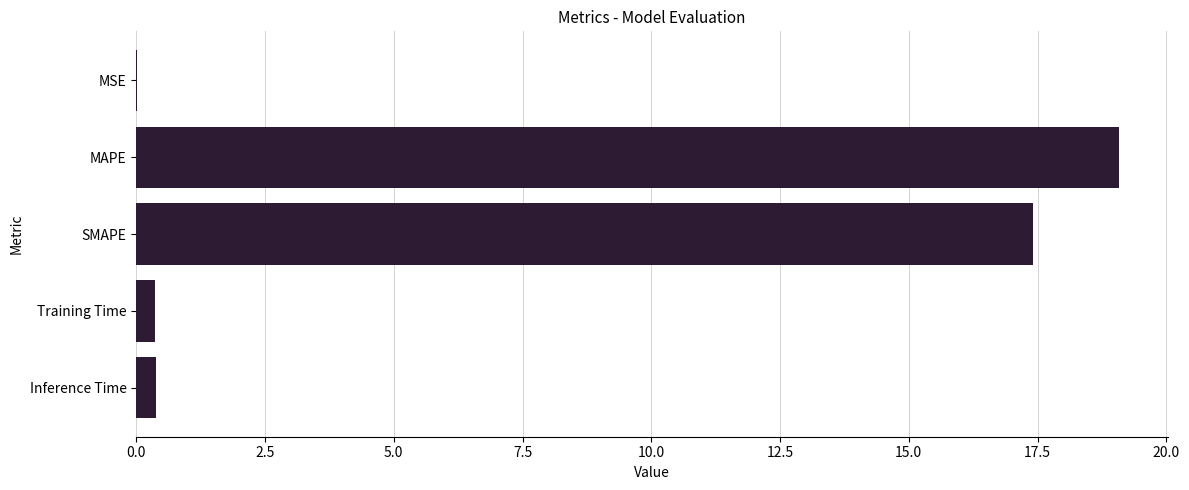

Is it true that the value at MSE is 0.0?

True